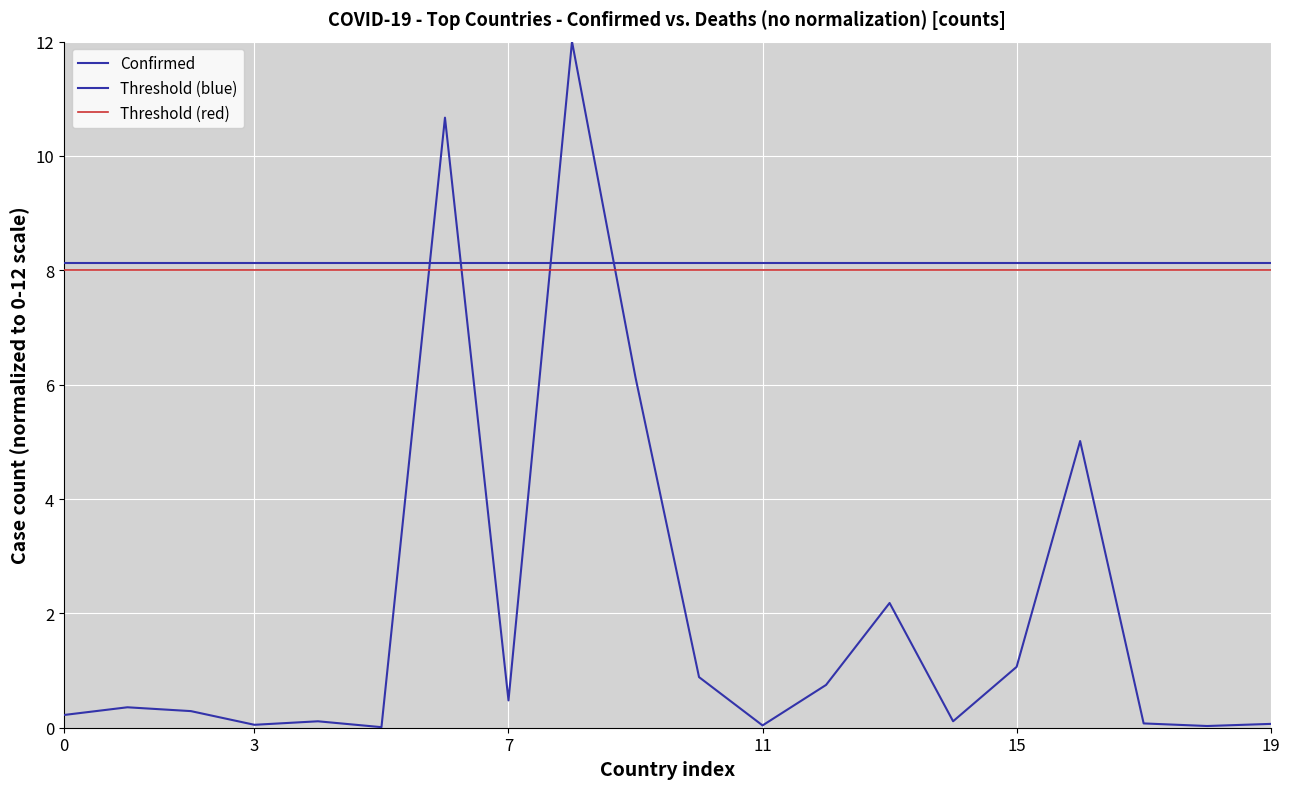

Reading left to right, what are all the values shown in this chart?

0.2	0.4	0.3	0.1	0.1	0.0	10.7	0.5	12.0	6.1	0.9	0.0	0.7	2.2	0.1	1.1	5.0	0.1	0.0	0.1